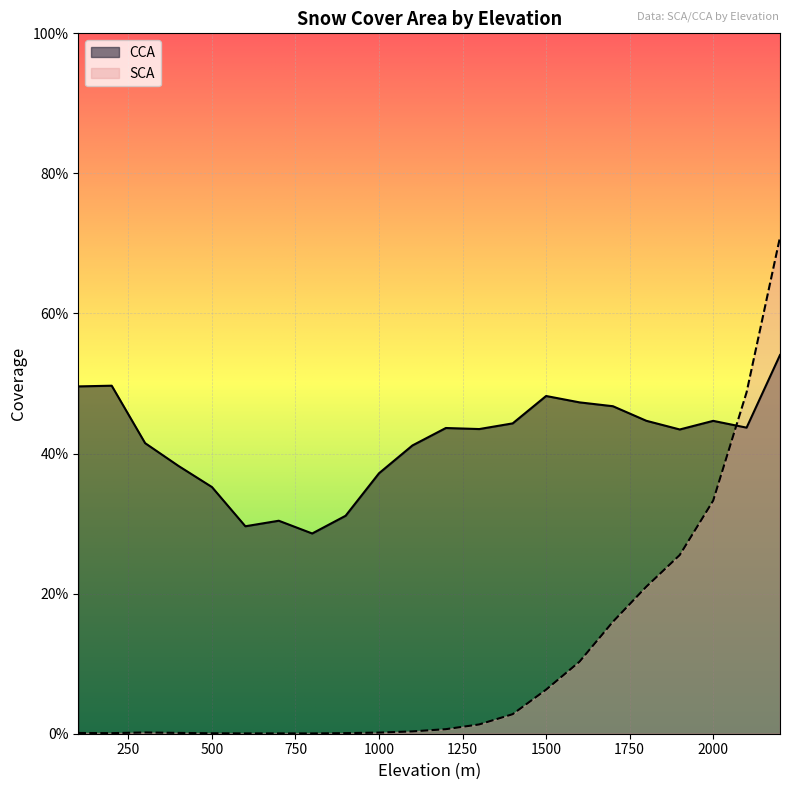

Is the value of CCA at 1000 greater than the value of SCA at 1000?

Yes